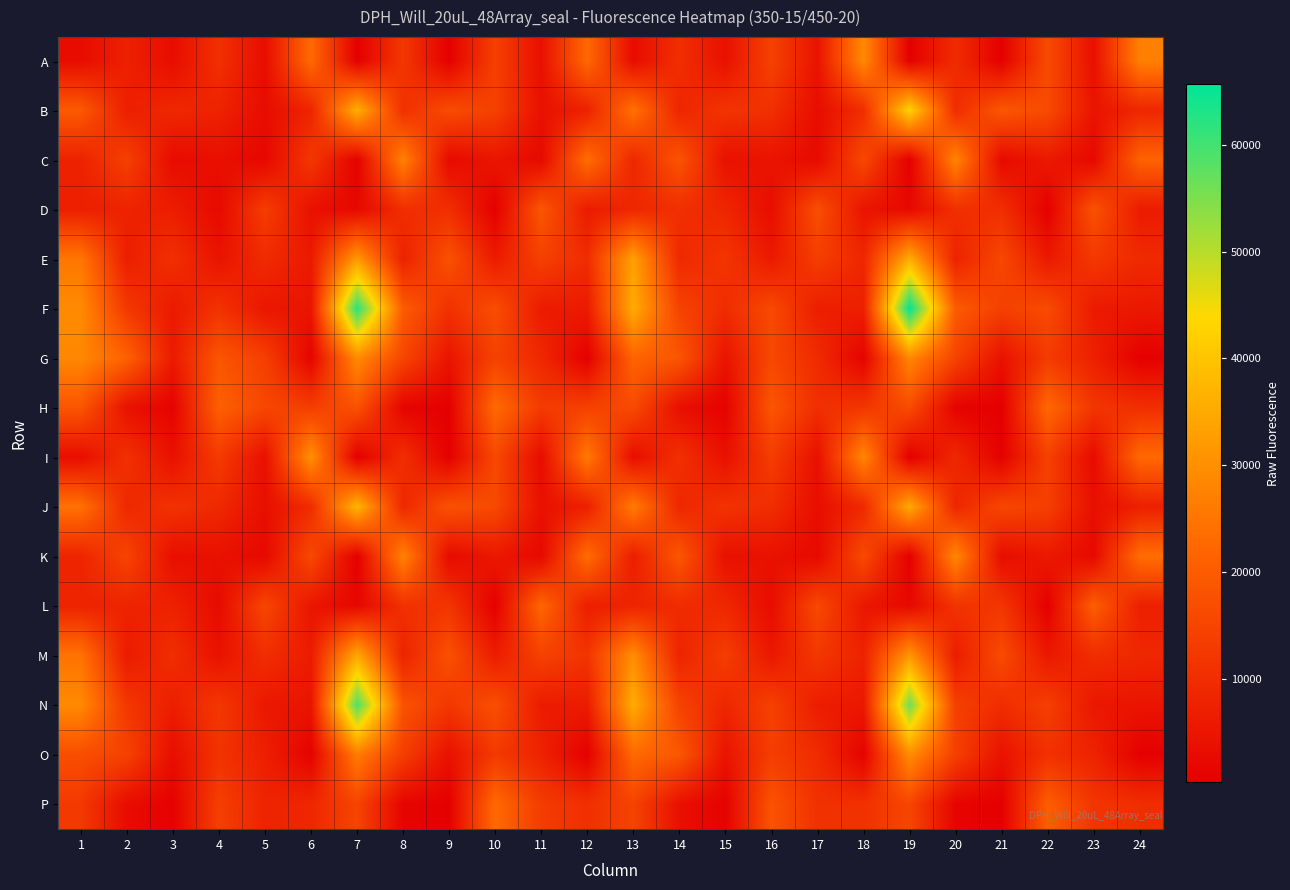

At how many categories does at least one series exceed 40128?

2